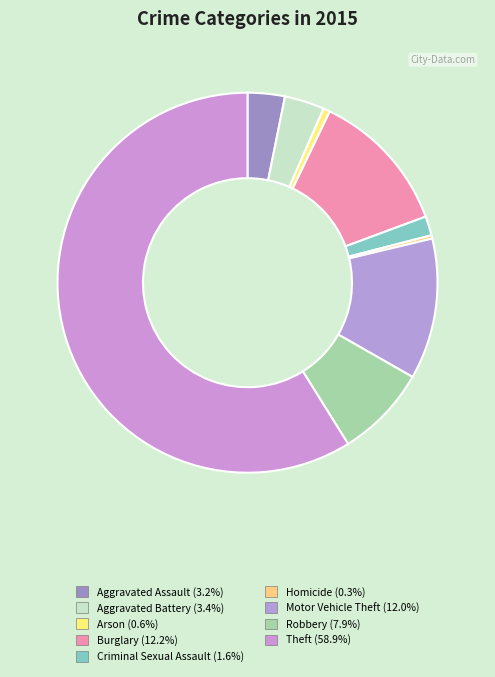

Is there a majority slice in this chart?

Yes